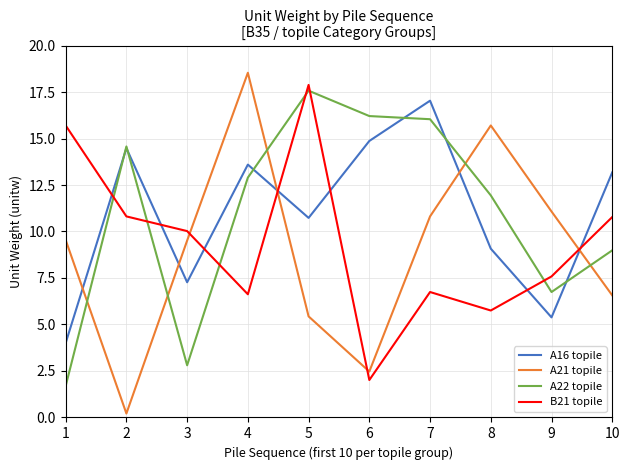

Reading right to left, extract all data points from this chart.

A16 topile: 13.2	5.4	9.1	17.0	14.9	10.7	13.6	7.3	14.5	4.0
A21 topile: 6.6	11.1	15.7	10.8	2.5	5.4	18.5	9.5	0.2	9.5
A22 topile: 9.0	6.7	11.9	16.0	16.2	17.6	12.9	2.8	14.6	1.7
B21 topile: 10.8	7.6	5.8	6.7	2.0	17.9	6.6	10.0	10.8	15.7